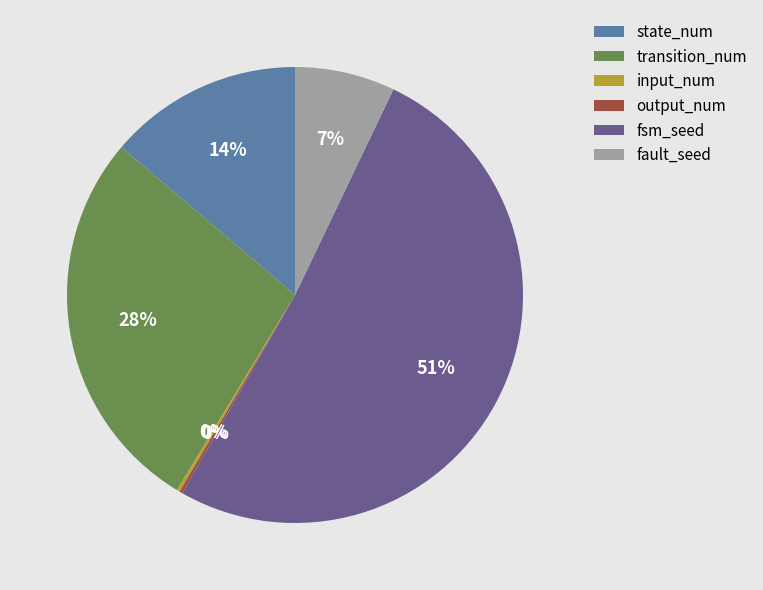

Combined, do fsm_seed and fault_seed account for over 50%?

Yes